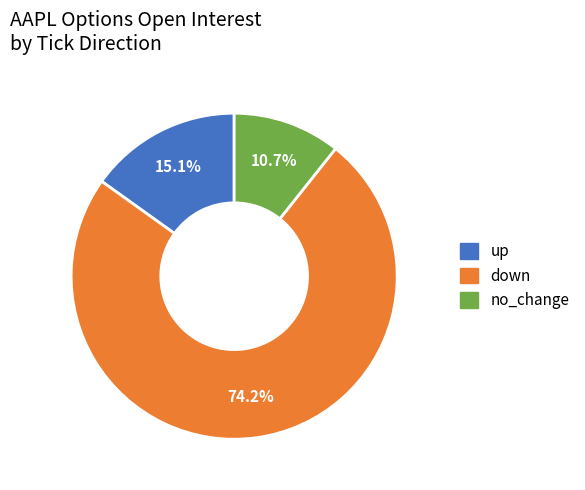

Is there any slice that represents more than half of the pie?

Yes